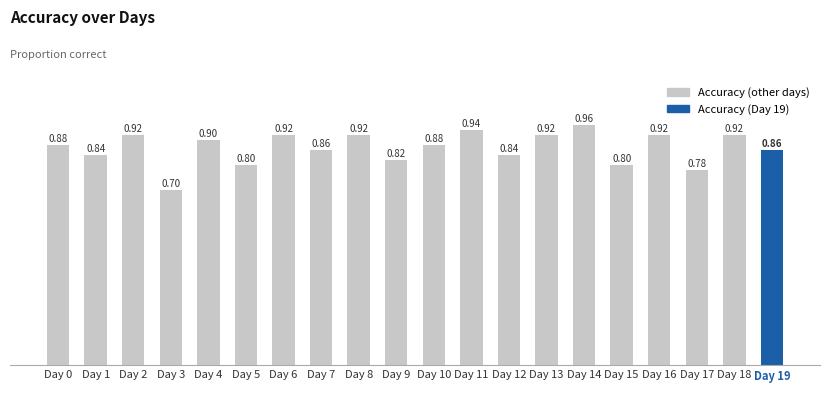

Which has a higher value, Day 10 or Day 4?

Day 4